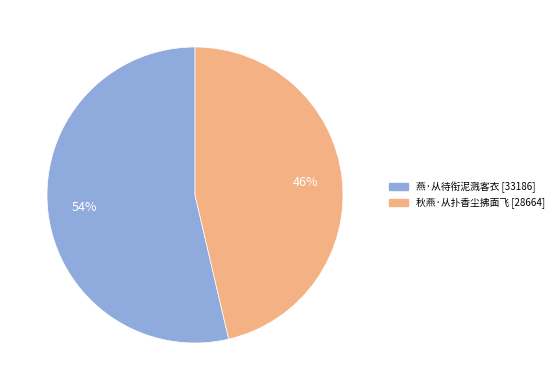

Do 秋燕·从扑香尘拂面飞 and 燕·从待衔泥溅客衣 together represent more than half of the pie?

Yes